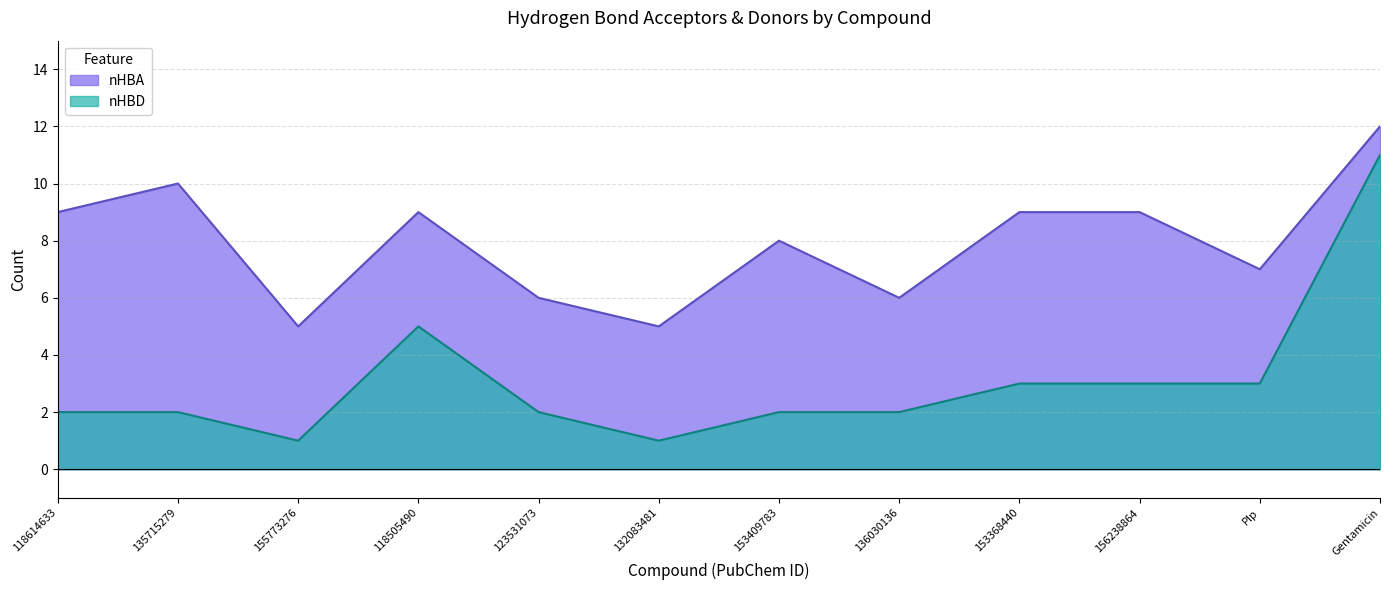

List the labels in order of nHBD value, smallest first.

155773276, 132083481, 118614633, 135715279, 123531073, 153409783, 136030136, 153368440, 156238864, Plp, 118505490, Gentamicin